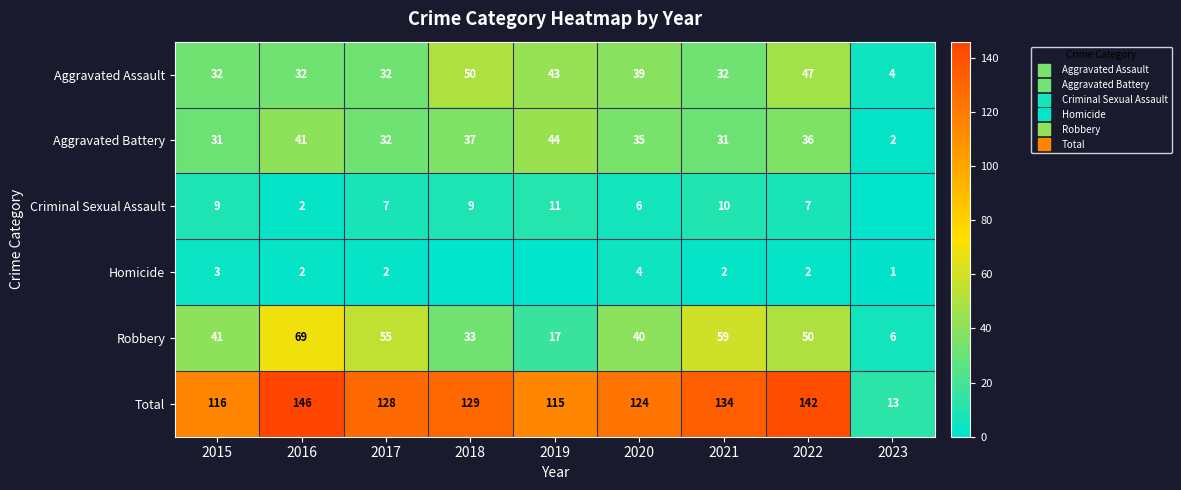

What is the difference between the Total values at 2016 and 2021?

12